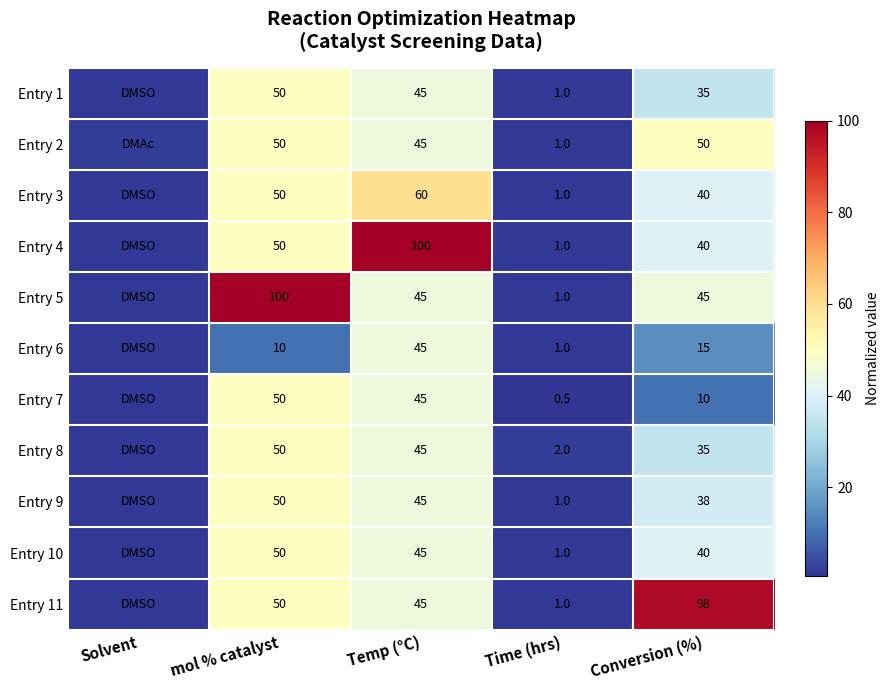

The Entry 2 series shows 1.0 at Time (hrs). True or false?

True